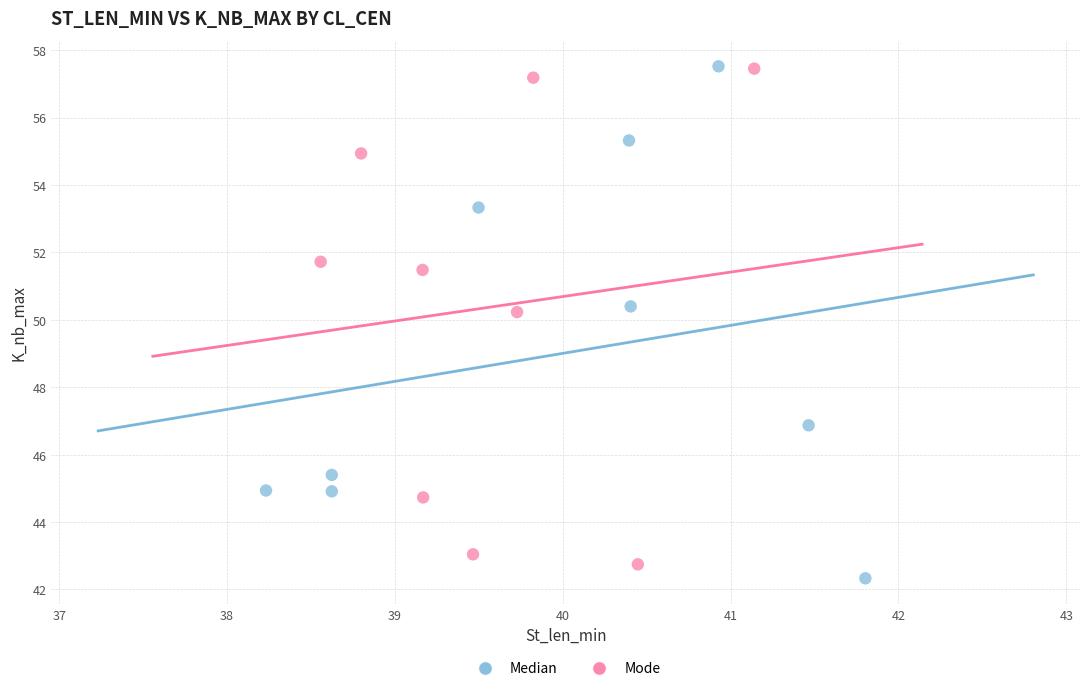

Which series has the largest Y range (max minus min)?

Median